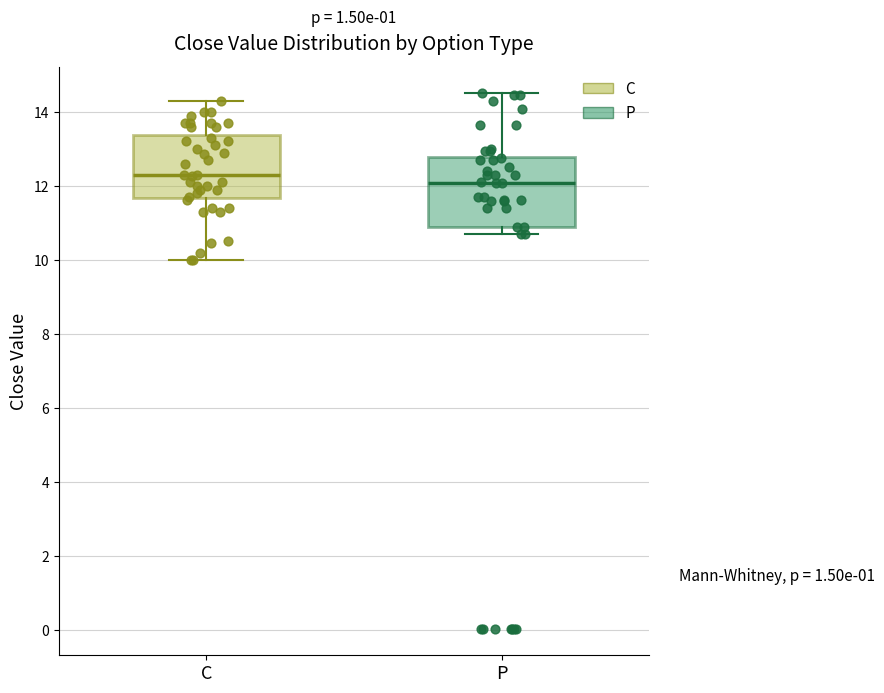

Which box's median line is the lowest?

P